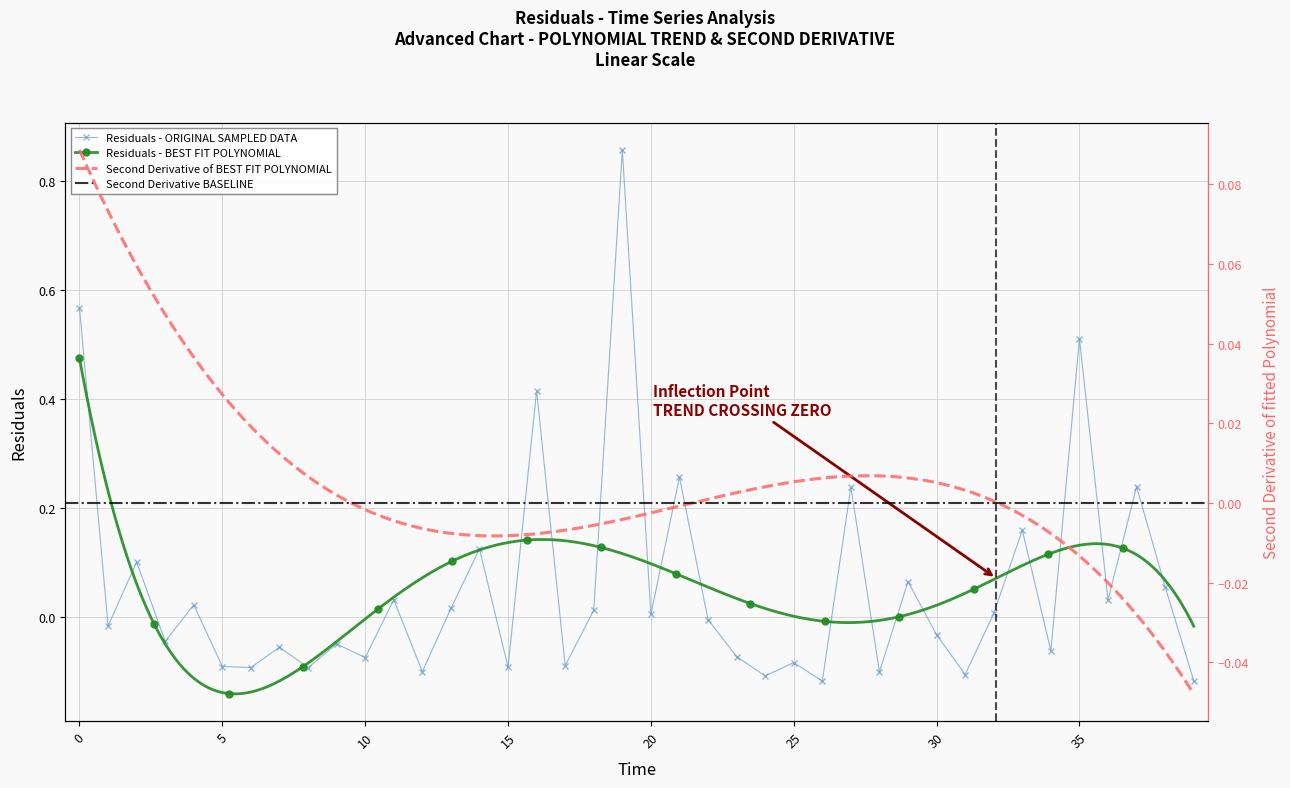

What is the maximum value shown in the chart?

0.9